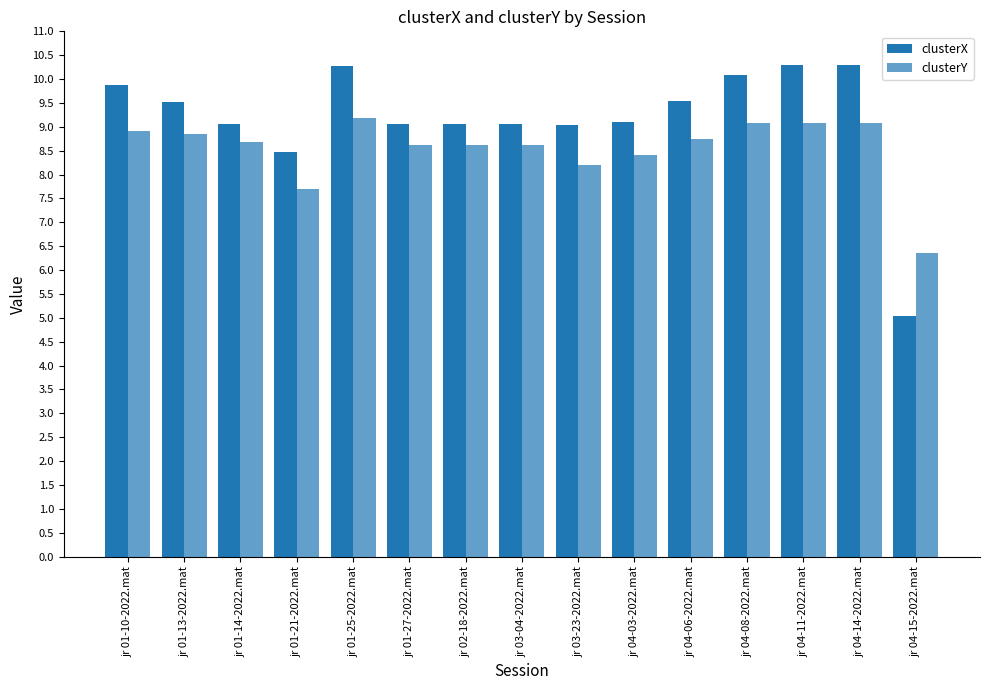

How many groups of bars are there?

15